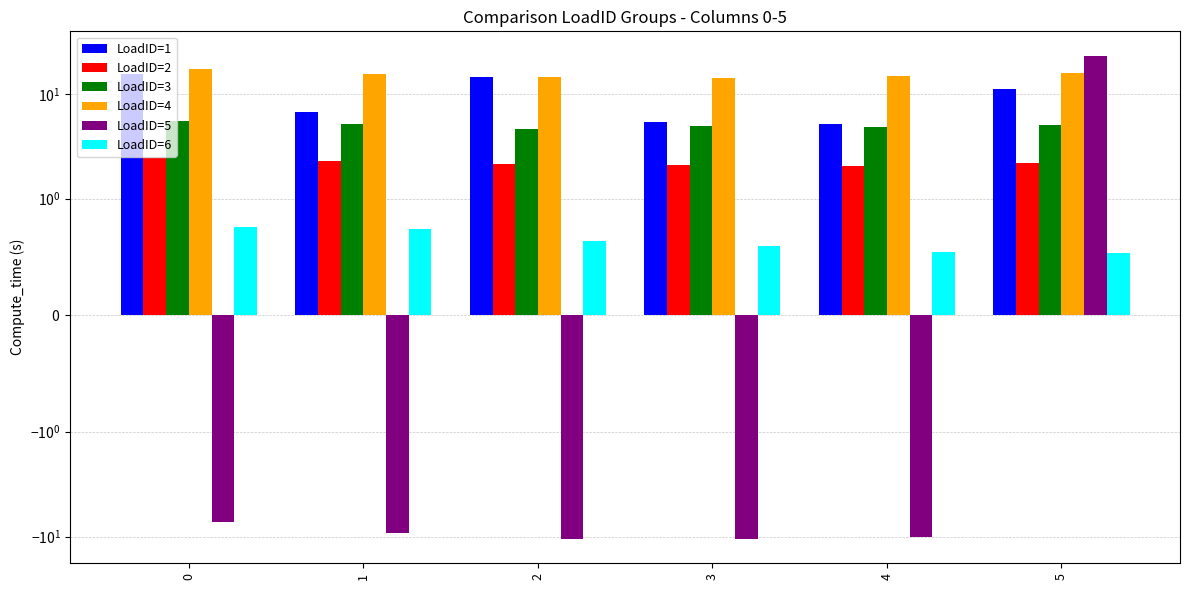

Which has a higher value, 2 or 1?

2